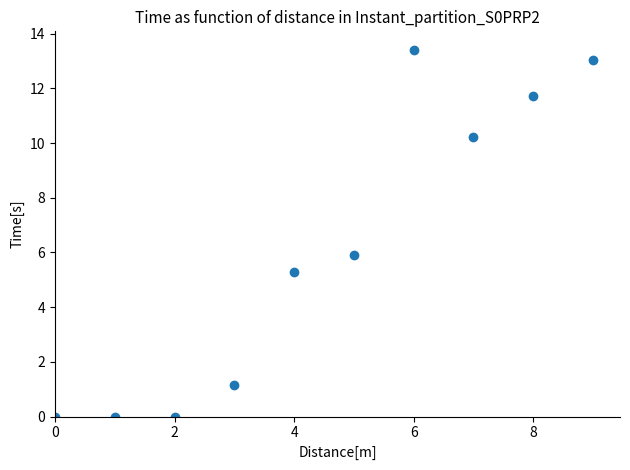

What is the average Y value?

6.1